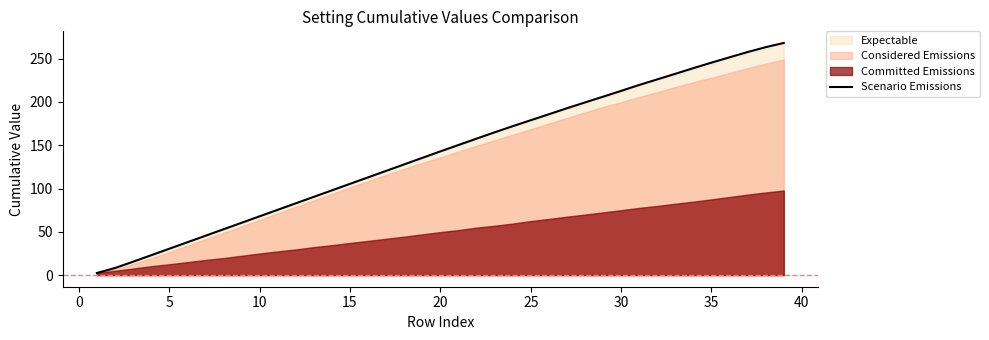

What is the smallest value displayed?

2.4